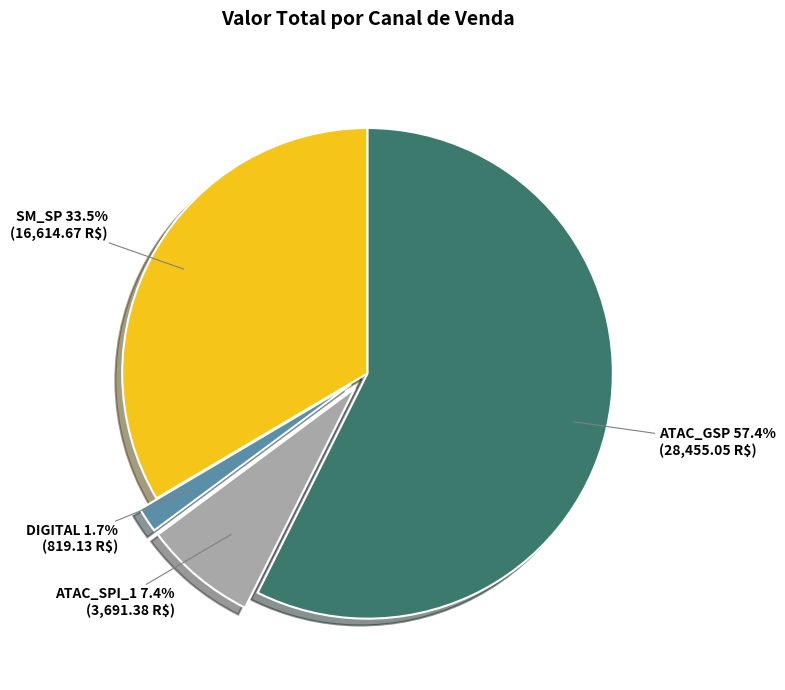

True or false: DIGITAL accounts for 2% of the total.

True